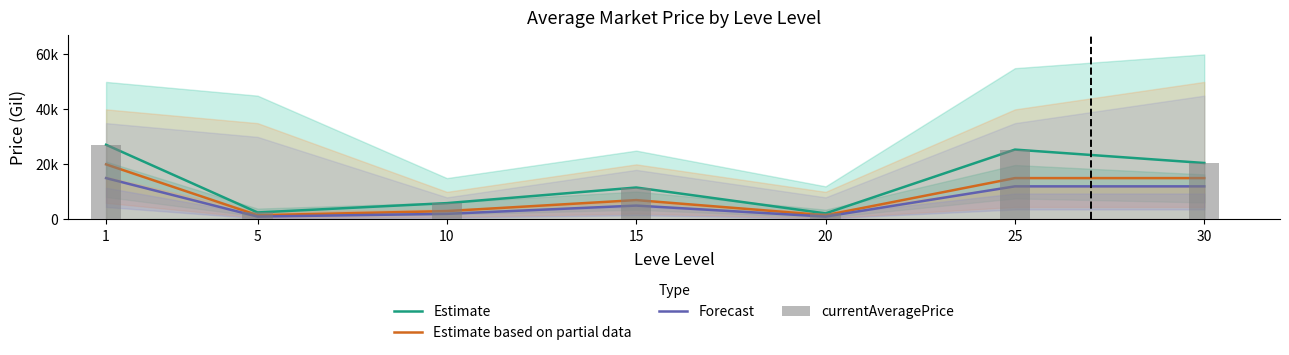

What is the greatest value displayed?

27128